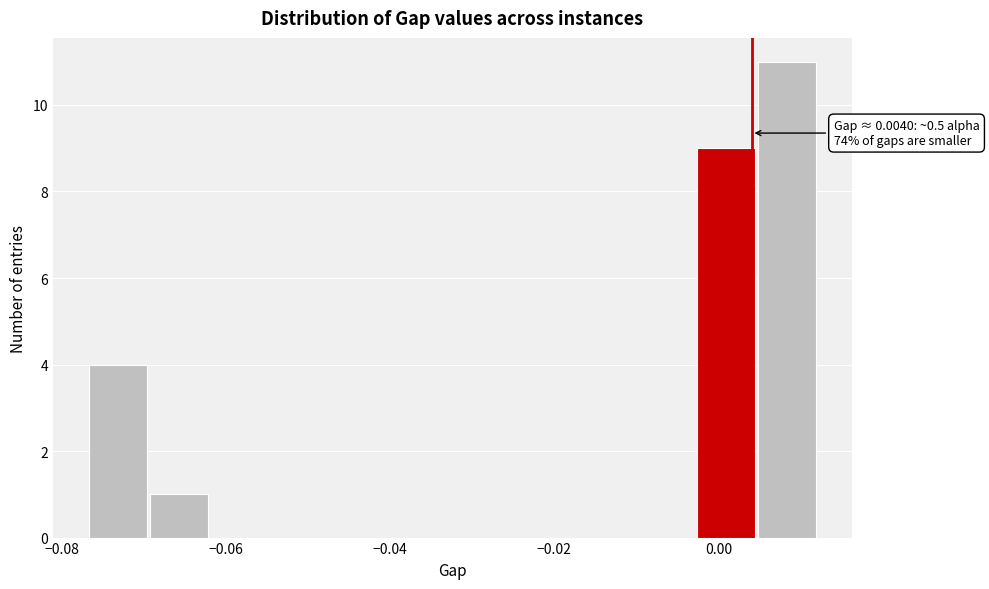

Read against the x-axis, roughly where is the centre of the tallest bar?

0.008